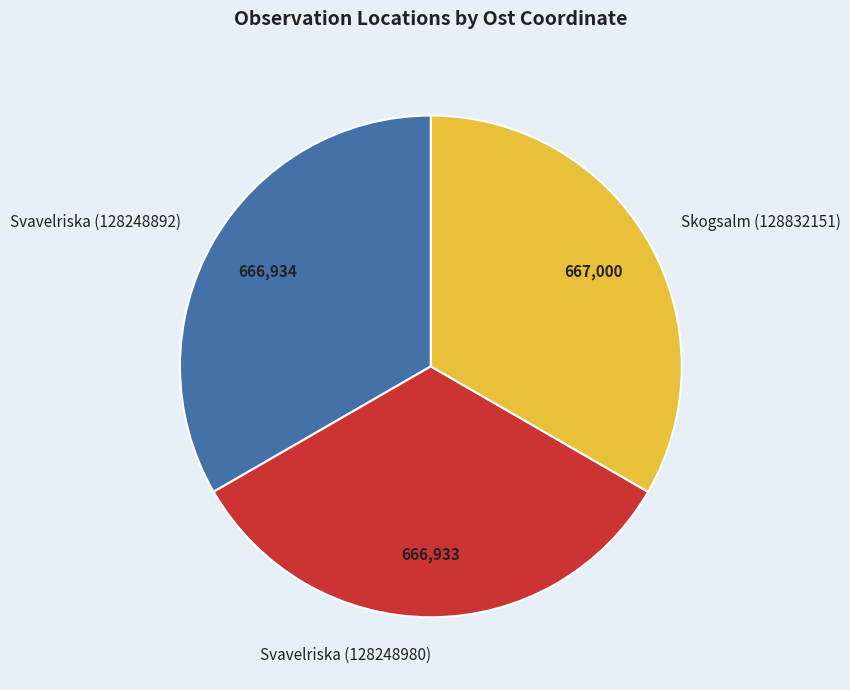

True or false: Svavelriska (128248980) accounts for 33% of the total.

True